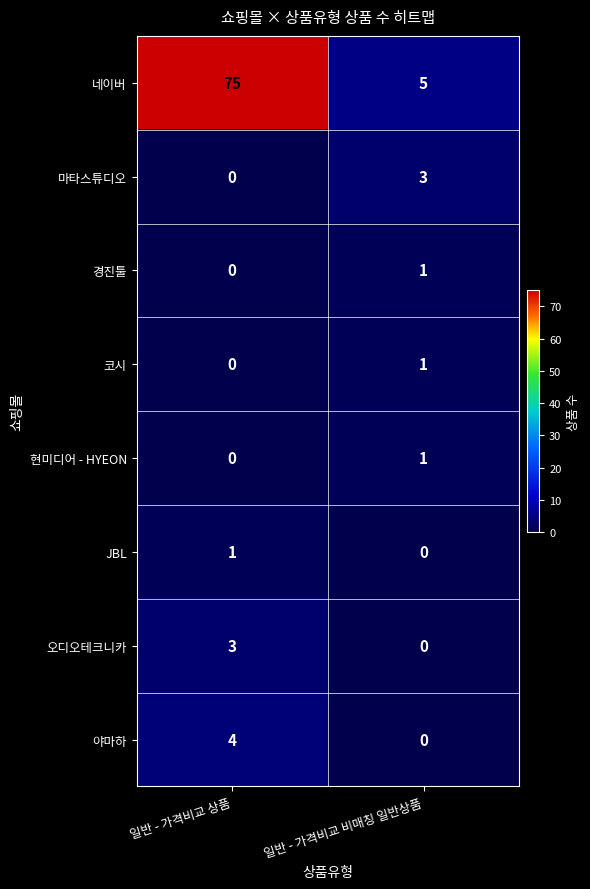

Where is 마타스튜디오 nearest to the value 1?

일반 - 가격비교 상품